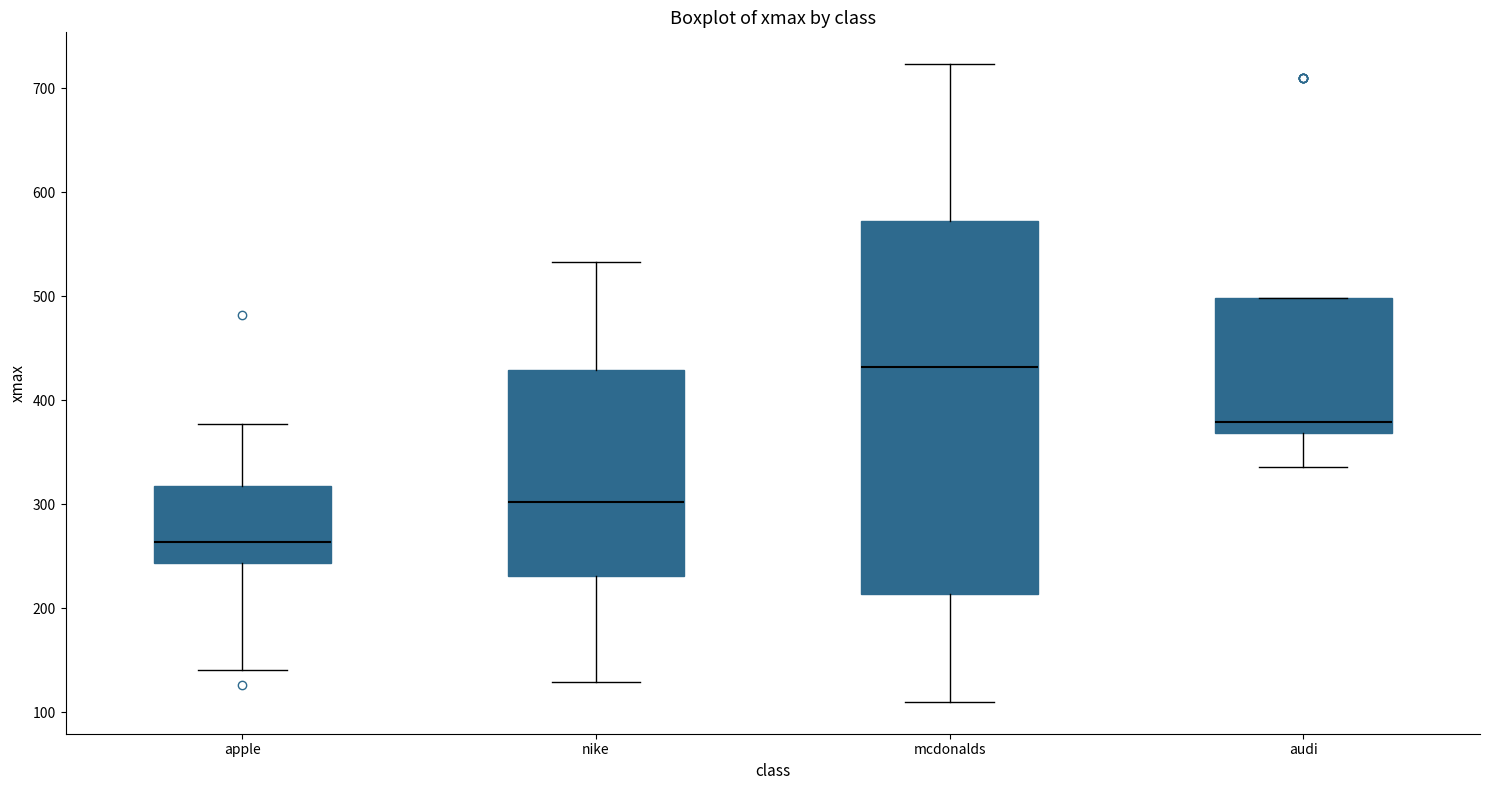

Which box has the highest median line?

mcdonalds